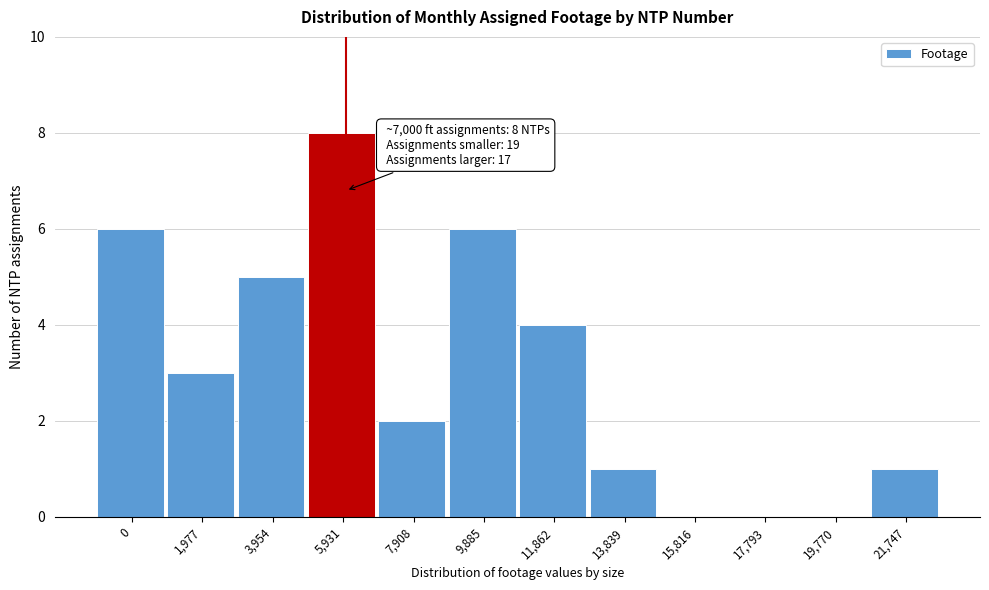

Reading right to left, list all the values displayed in this chart.

21,747=1	19,770=0	17,793=0	15,816=0	13,839=1	11,862=4	9,885=6	7,908=2	5,931=8	3,954=5	1,977=3	0=6